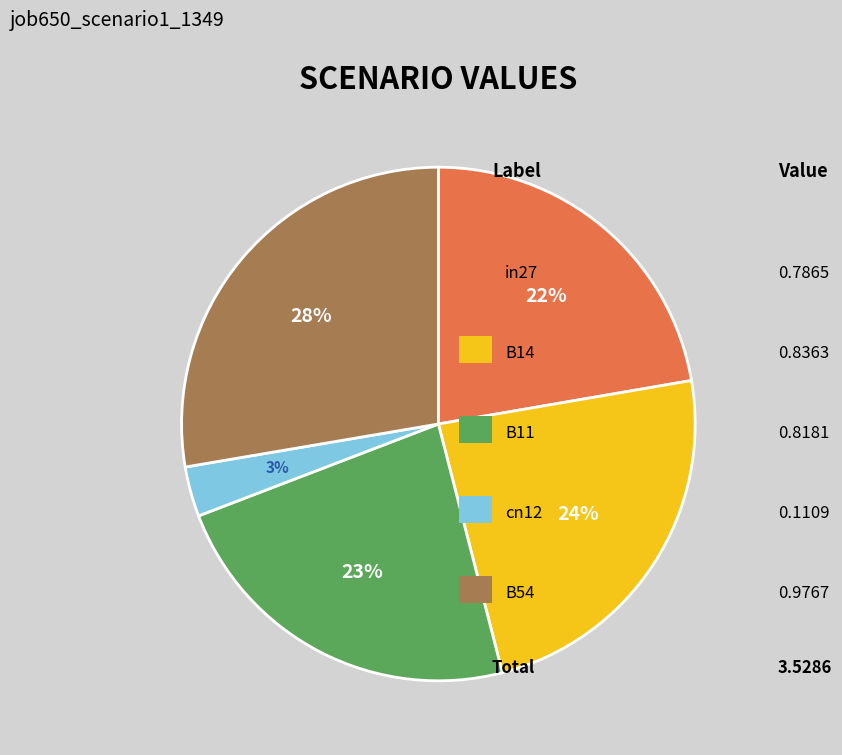

Is there any slice that represents more than half of the pie?

No